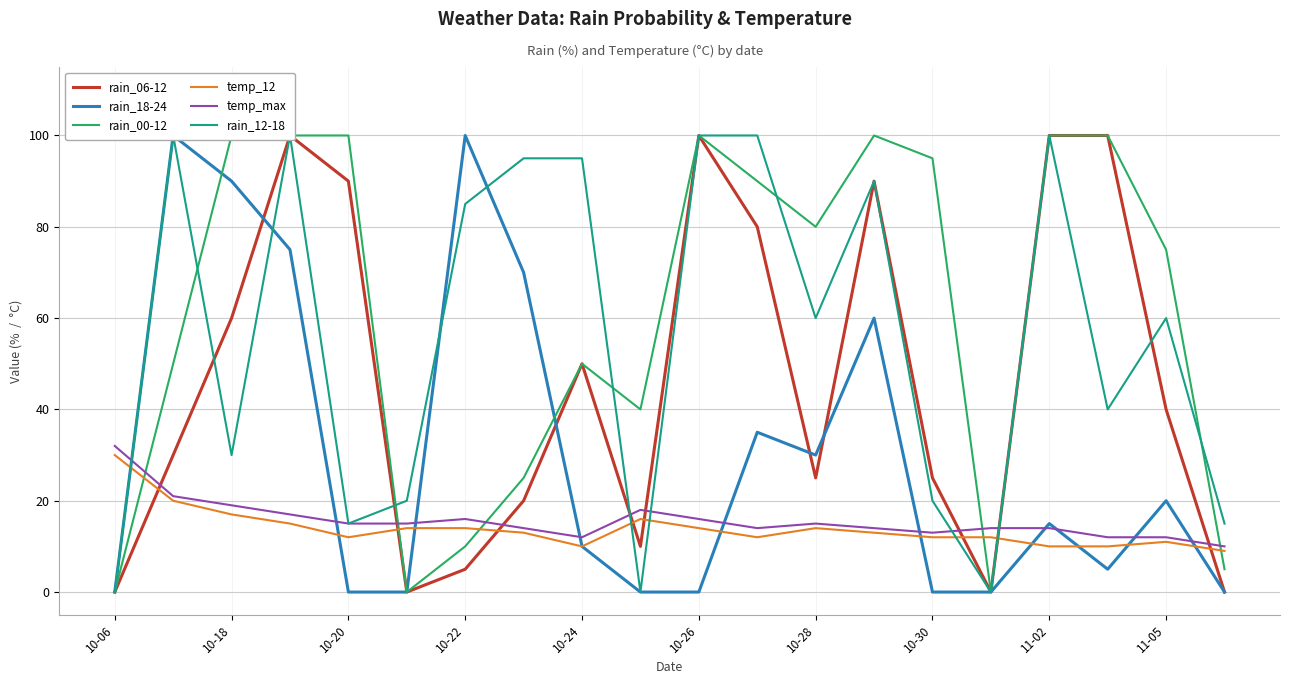

Reading left to right, transcribe all the data shown in this chart.

rain_06-12: 0	30	60	100	90	0	5	20	50	10	100	80	25	90	25	0	100	100	40	0
rain_18-24: 0	100	90	75	0	0	100	70	10	0	0	35	30	60	0	0	15	5	20	0
rain_00-12: 0	50	100	100	100	0	10	25	50	40	100	90	80	100	95	0	100	100	75	5
temp_12: 30	20	17	15	12	14	14	13	10	16	14	12	14	13	12	12	10	10	11	9
temp_max: 32	21	19	17	15	15	16	14	12	18	16	14	15	14	13	14	14	12	12	10
rain_12-18: 0	100	30	100	15	20	85	95	95	0	100	100	60	90	20	0	100	40	60	15